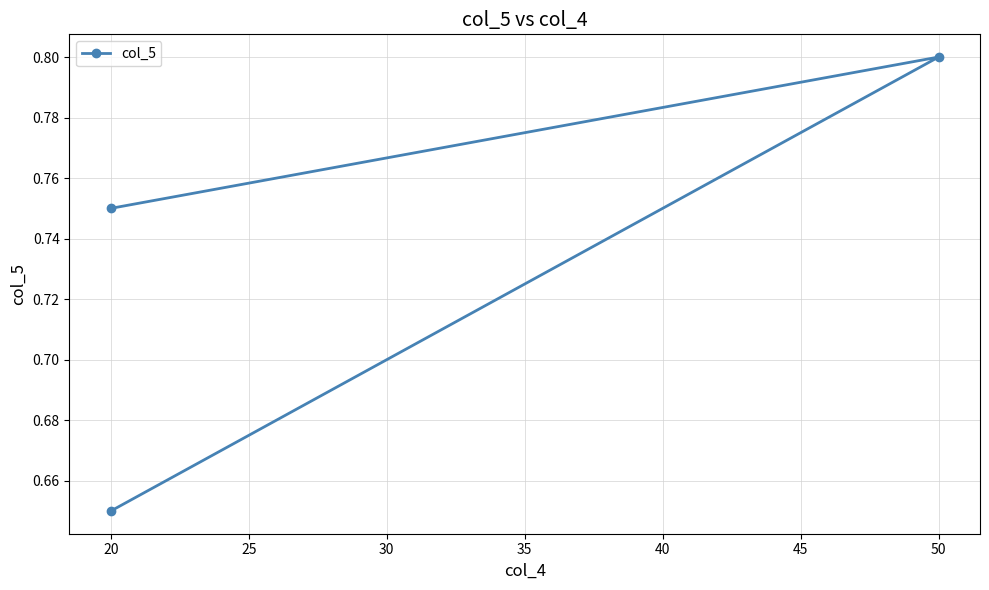

What is the value of the 3rd point from the left?

0.7